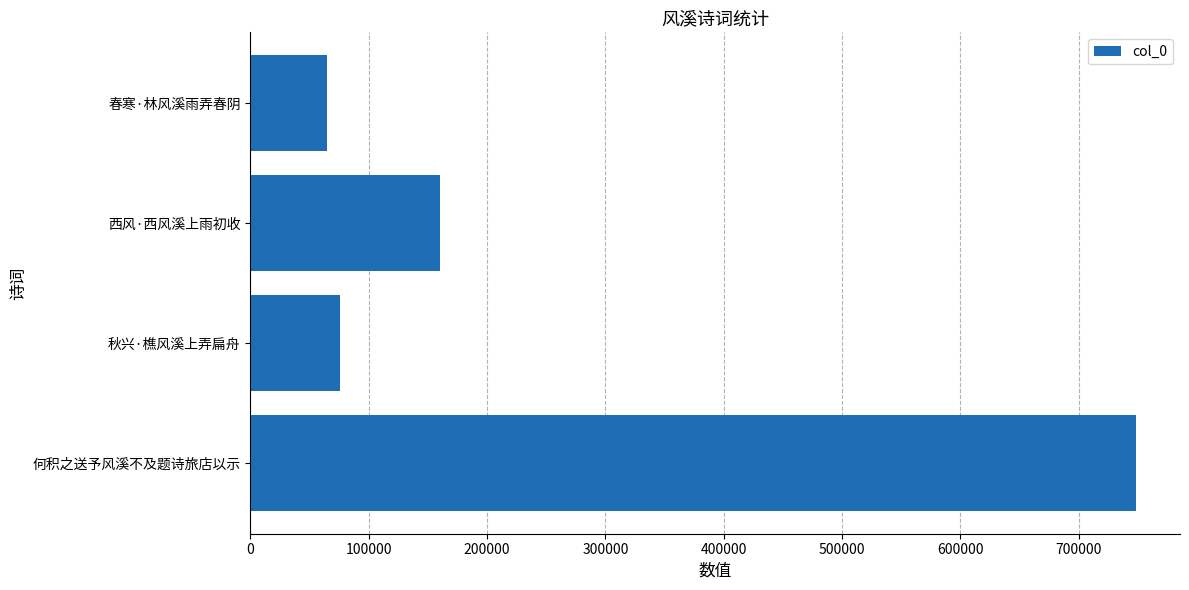

Reading bottom to top, extract all data points from this chart.

748134	75917	160134	65025